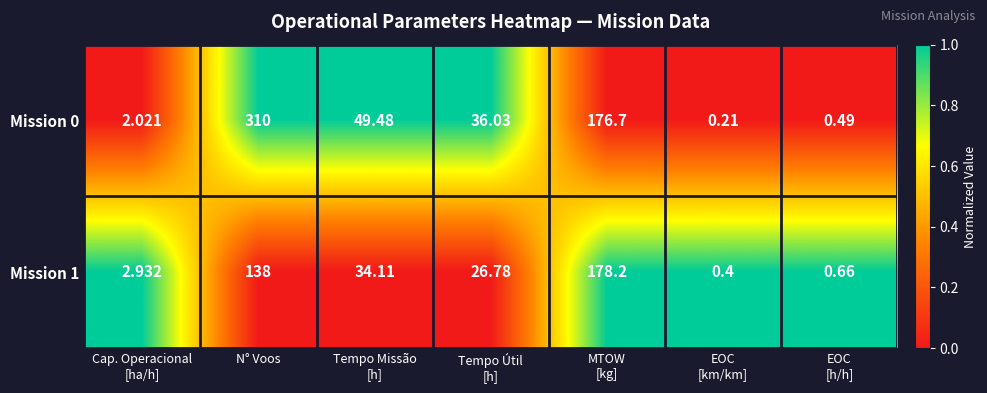

How many values in the Mission 1 series exceed 26?

4